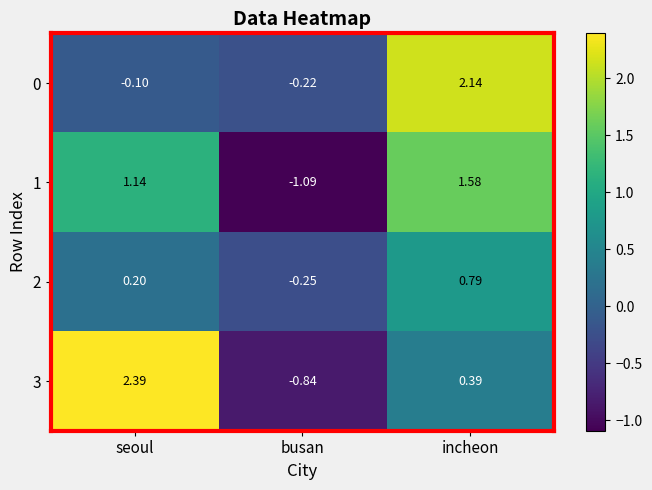

At which label does 3 reach its minimum?

busan